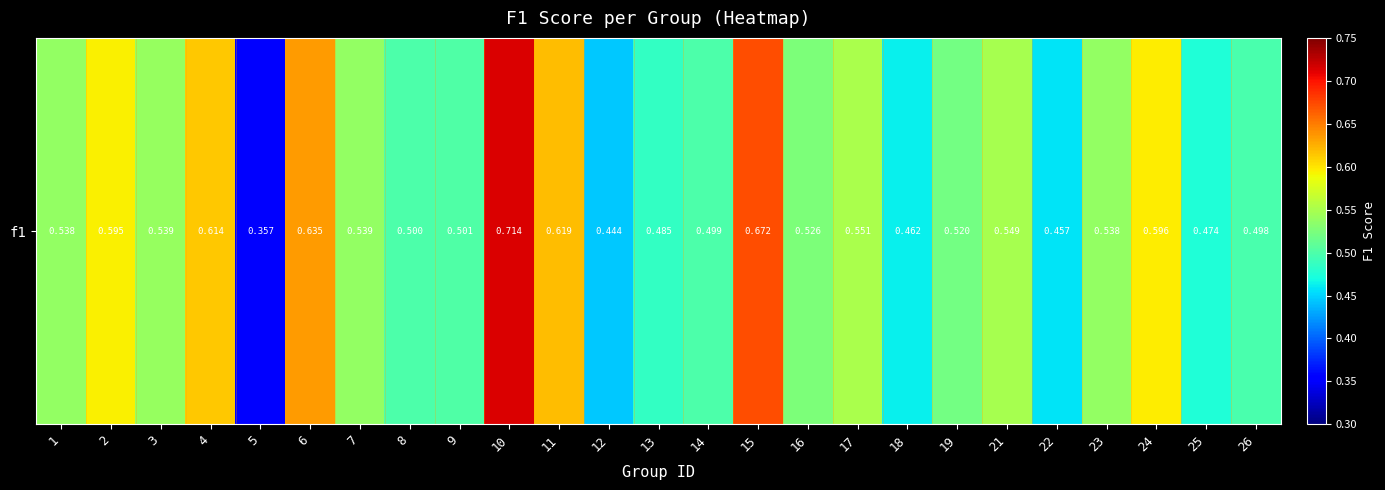

True or false: the data shows 0.5 at 23.

True